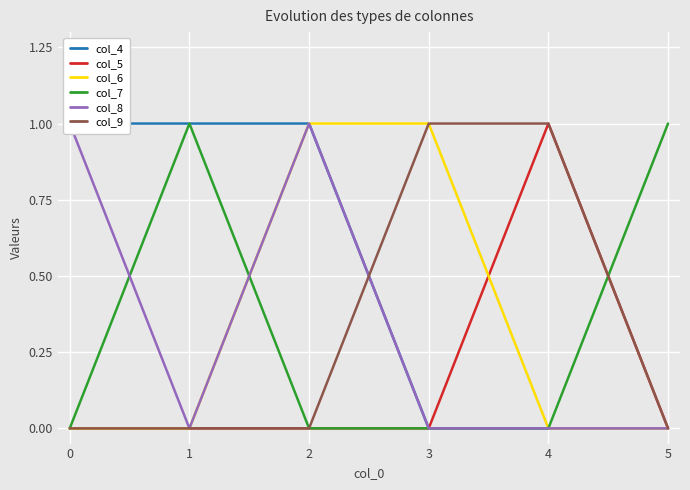

What are all the series names shown in the legend?

col_4, col_5, col_6, col_7, col_8, col_9